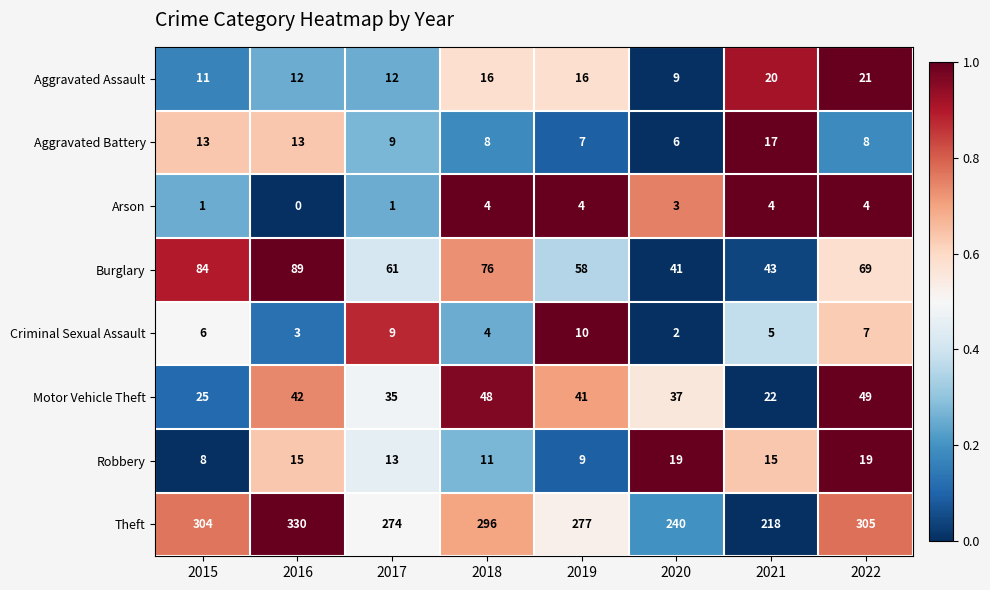

Between 2017 and 2018, which series saw the biggest shift?

Theft